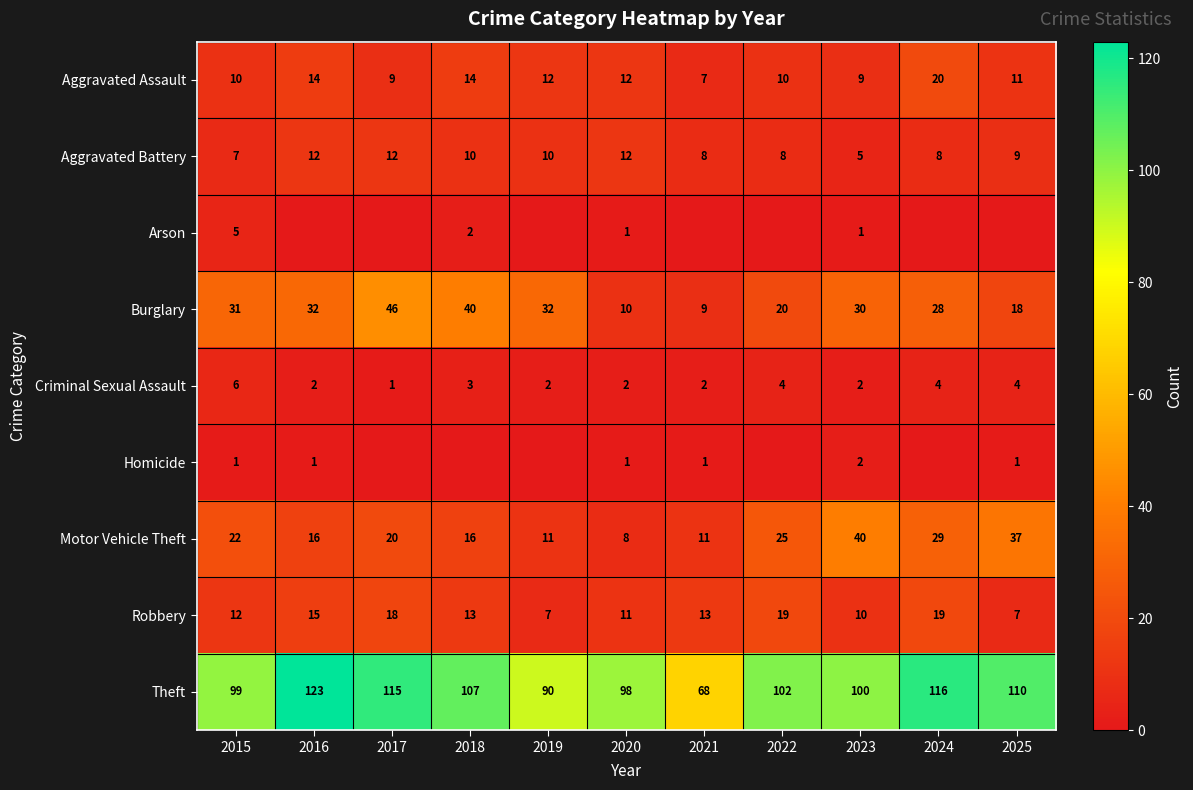

Count the Aggravated Battery values in the range 8 to 12.

9